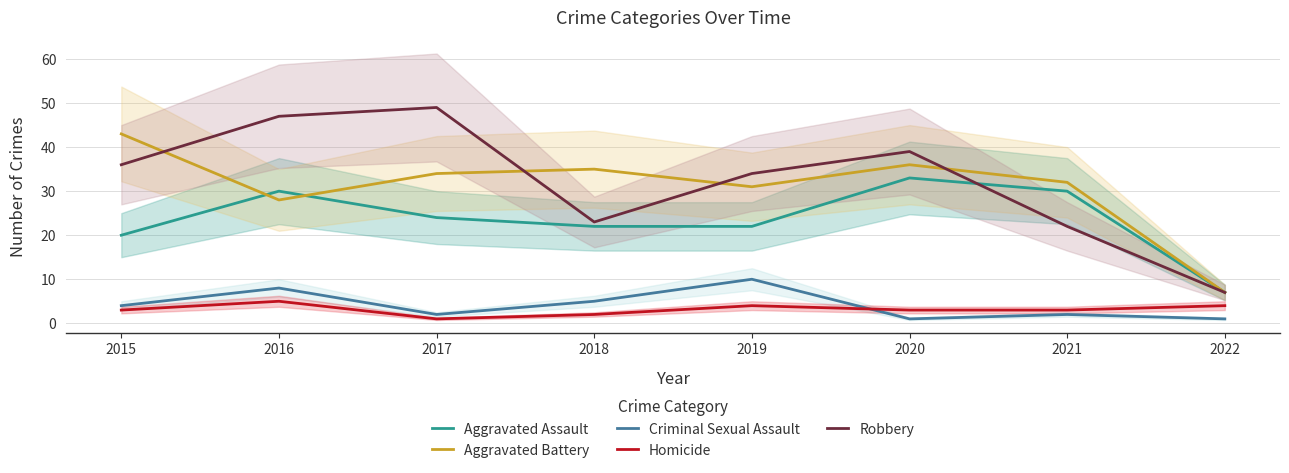

What is the value of the Aggravated Battery point at the 3rd from the left?

34